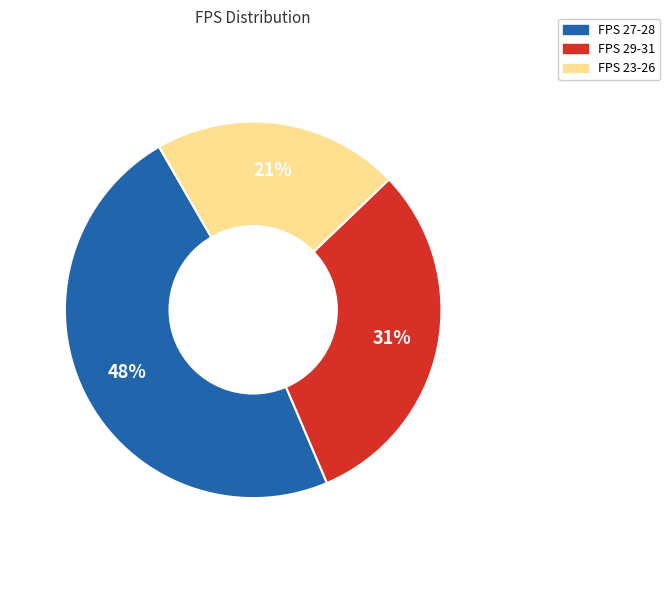

To the nearest percent, what is the average slice percentage?

33%